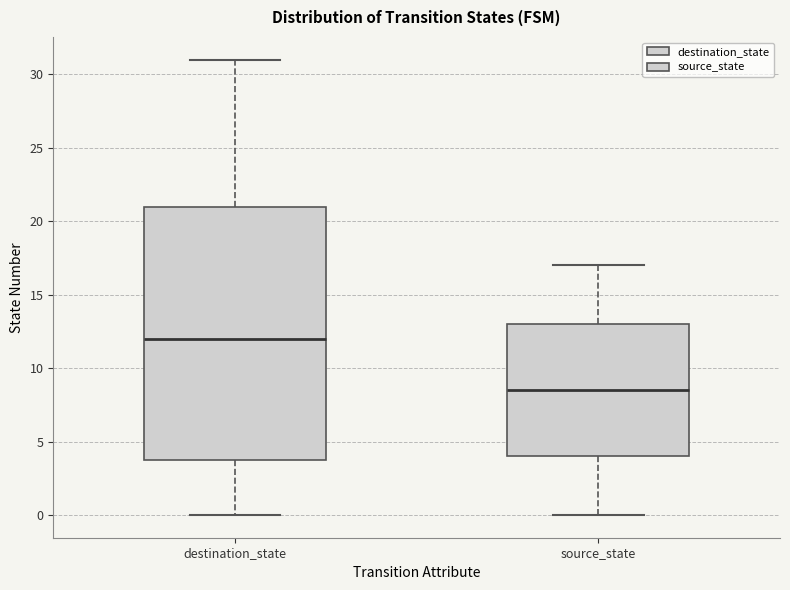

Where does the lower whisker of the box for source_state end on the y-axis? The values are not printed on the chart, so give them approximately, as read against the axis.

0.0